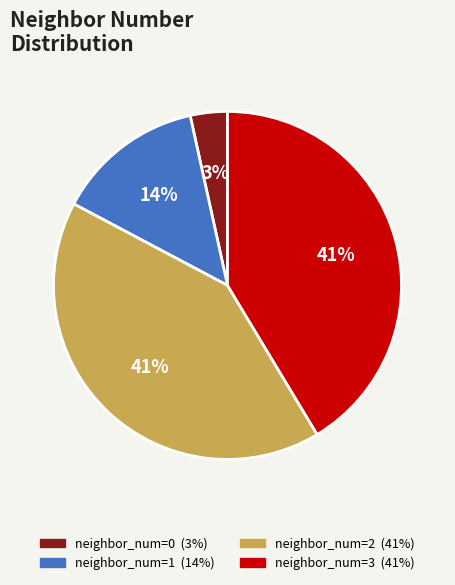

To the nearest percent, what is the difference between the largest and smallest slice percentages?

38%